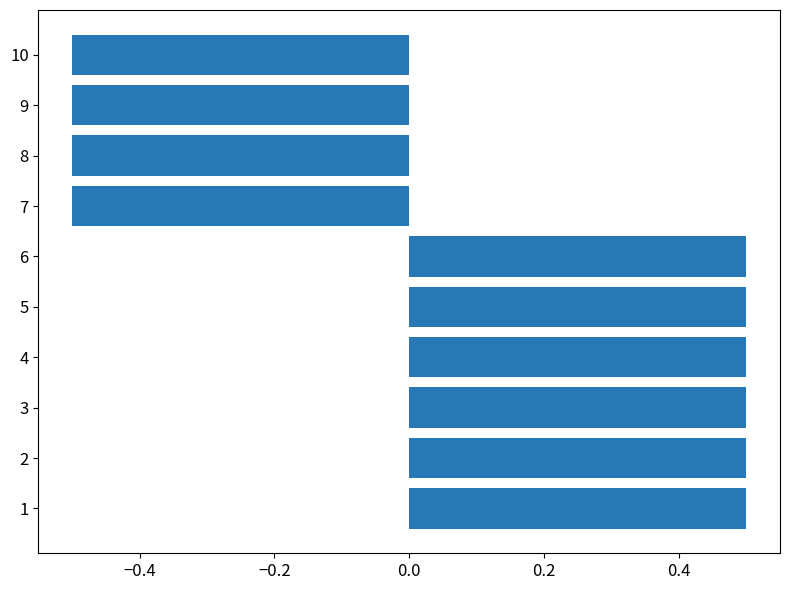

Count the values in the range 0 to 1.

6